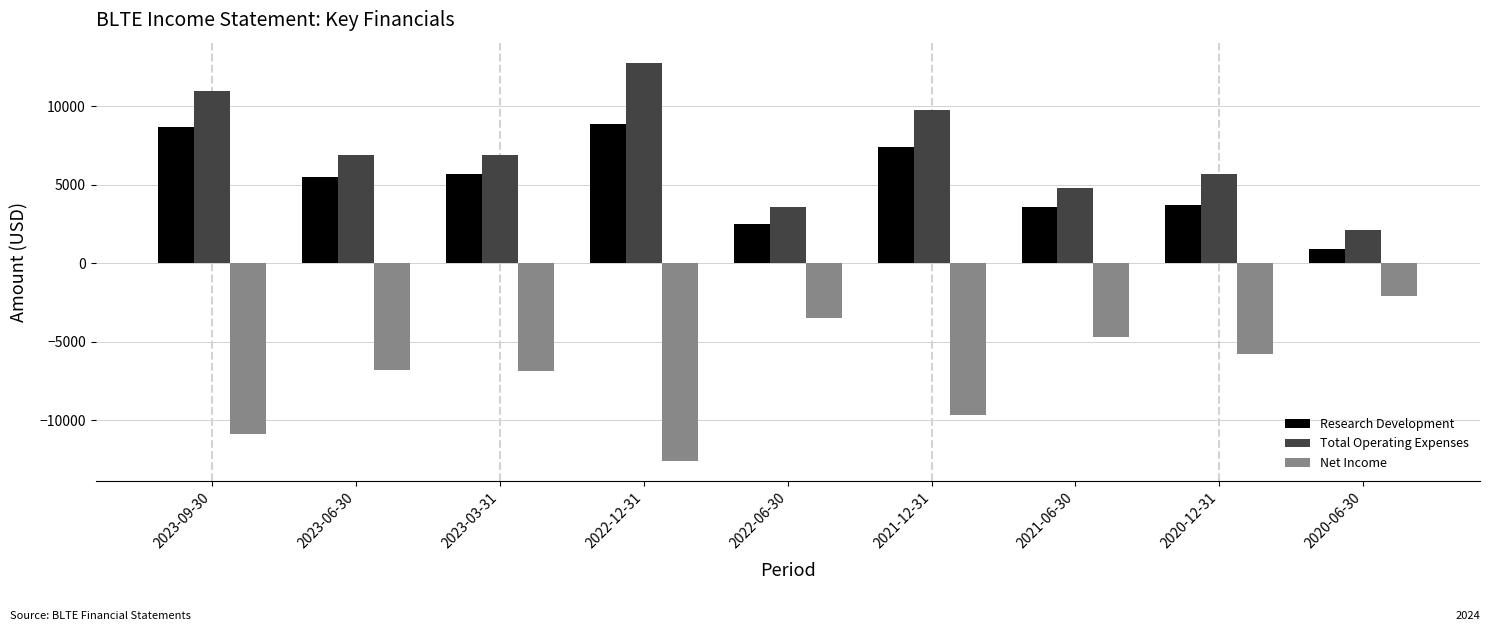

What is the total value across all series at 2023-03-31?

5700